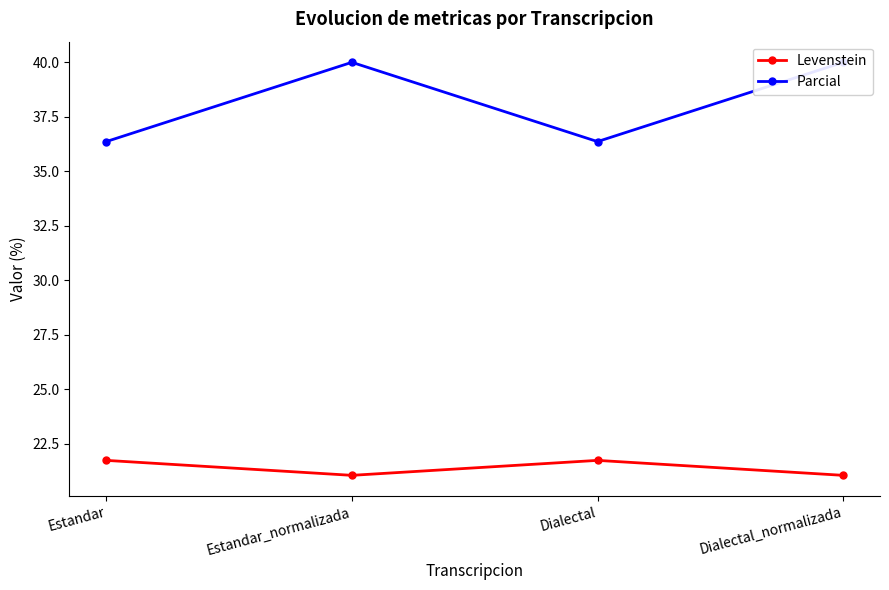

How many data points in Parcial are less than 40?

2